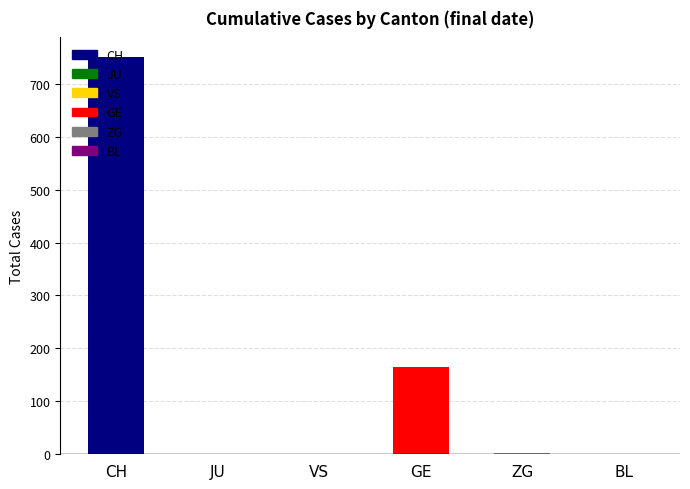

Which has a higher value, GE or ZG?

GE